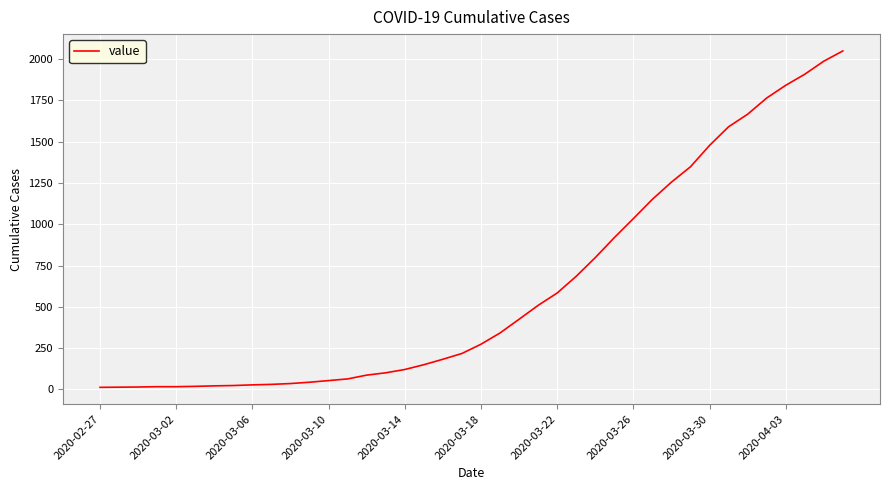

What is the greatest value displayed?

2049